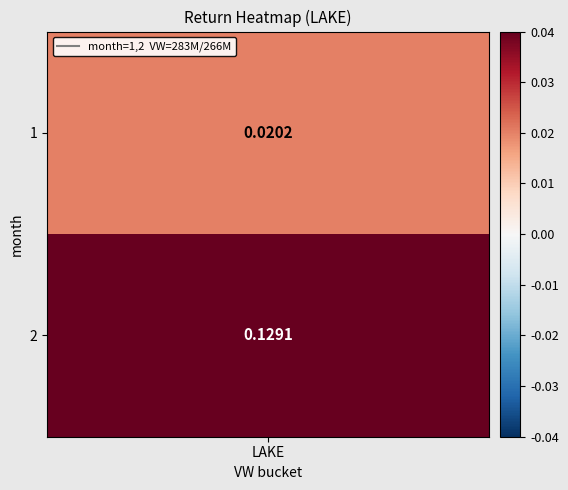

Which has a higher value, 2 or 1?

2